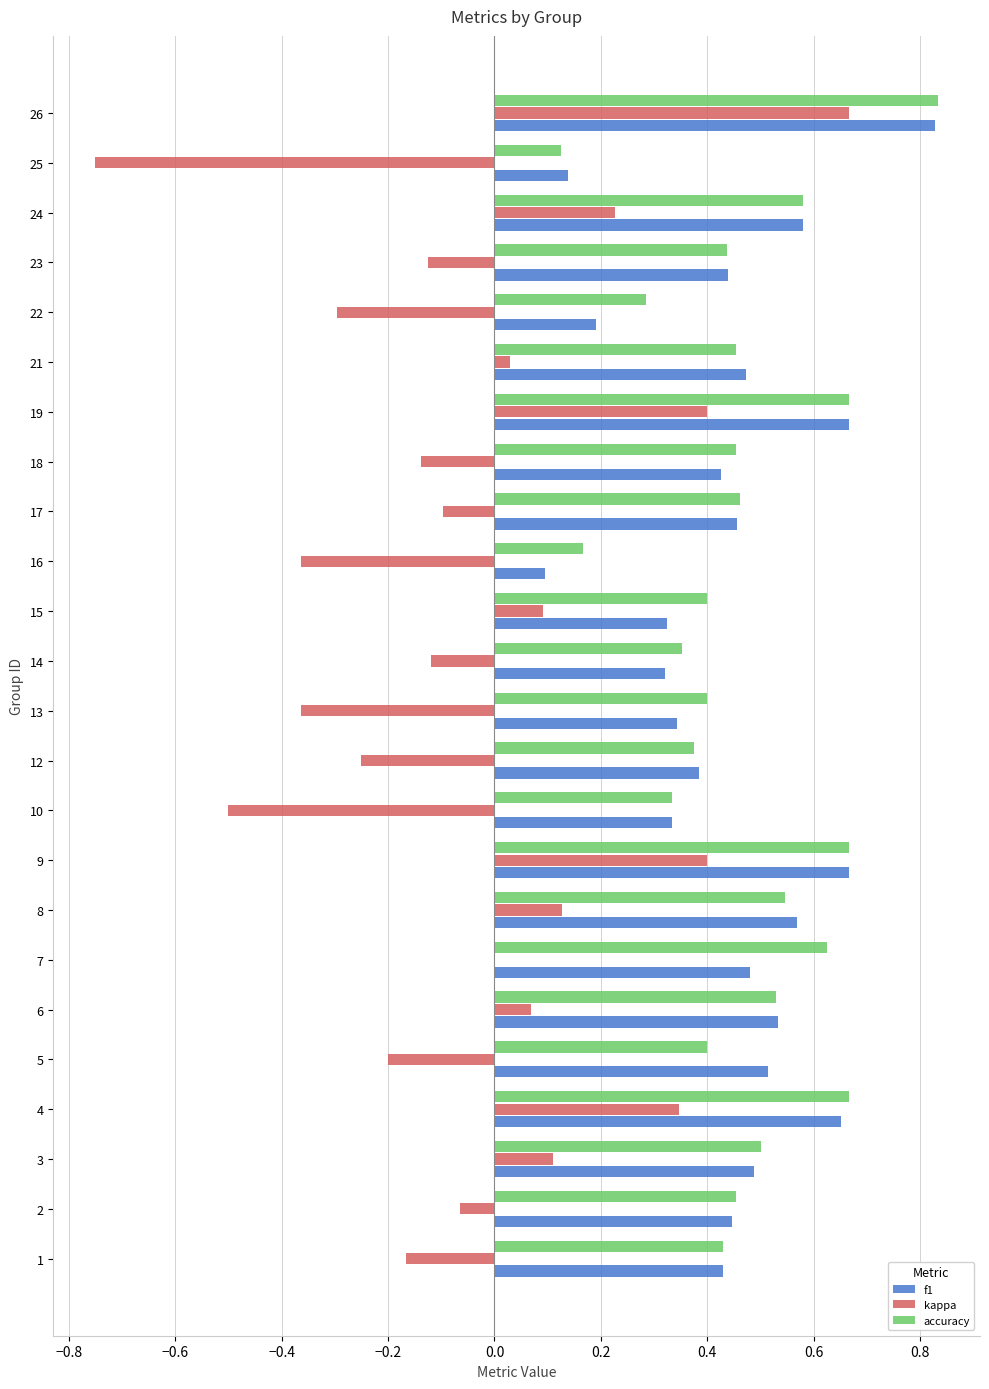

At which category is the sum across all series the highest?

26